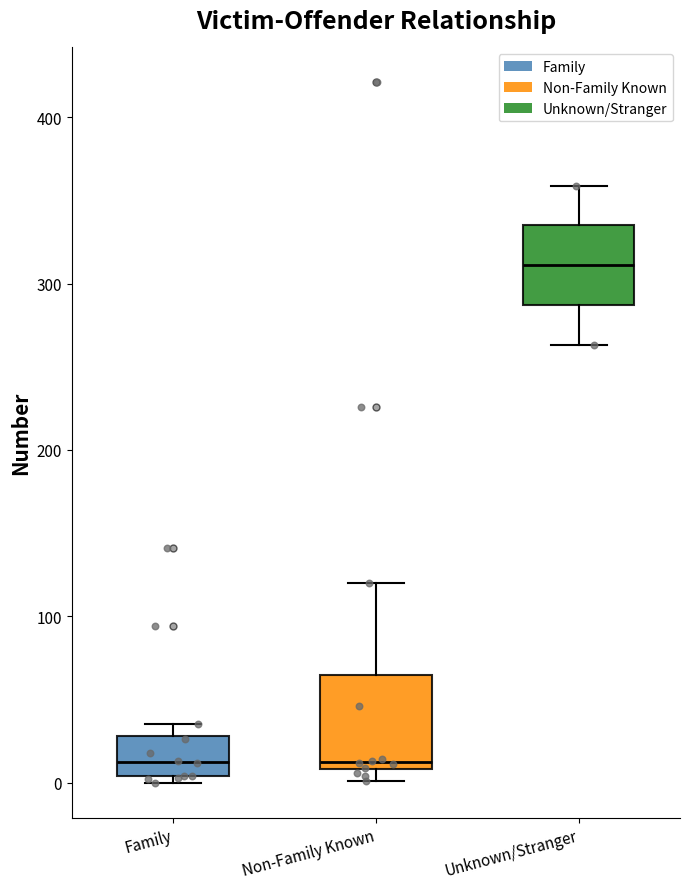

Reading left to right, read every box against the y-axis: the position of its median line, the range the box covers, and the ends of its whiskers. The values are not printed on the chart, so give them approximately, as read against the axis.

Family: median 10, box 0 to 30, whiskers 0 (just below the box's lower edge) to 40
Non-Family Known: median 10 (just above the box's lower edge), box 10 to 60, whiskers 0 to 120
Unknown/Stranger: median 310, box 290 to 340, whiskers 260 to 360